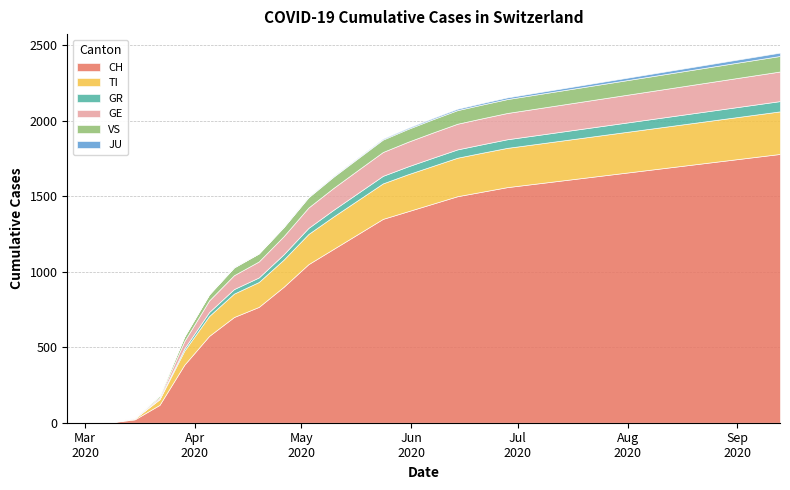

What are all the series names shown in the legend?

CH, TI, GR, GE, VS, JU